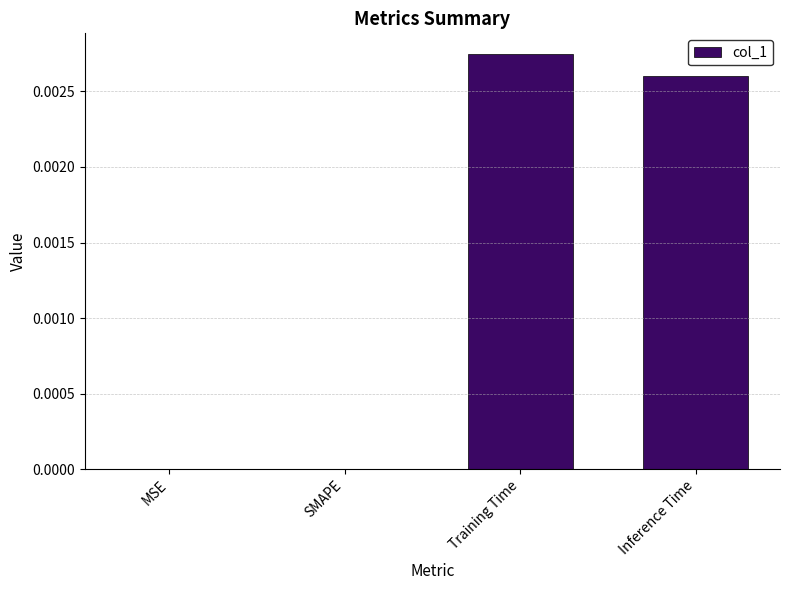

The value at Training Time is 0.0. True or false?

True